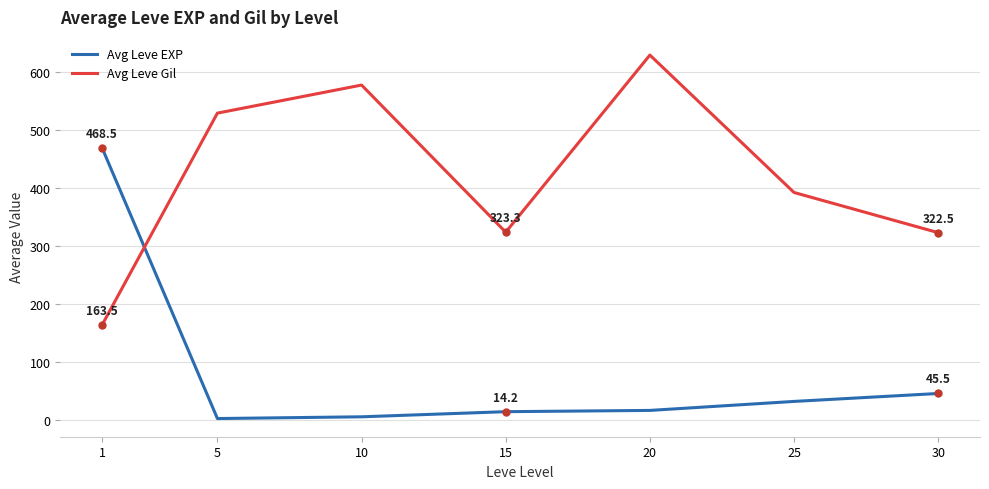

What is the value of the Avg Leve Gil point at the 4th from the left?

323.3